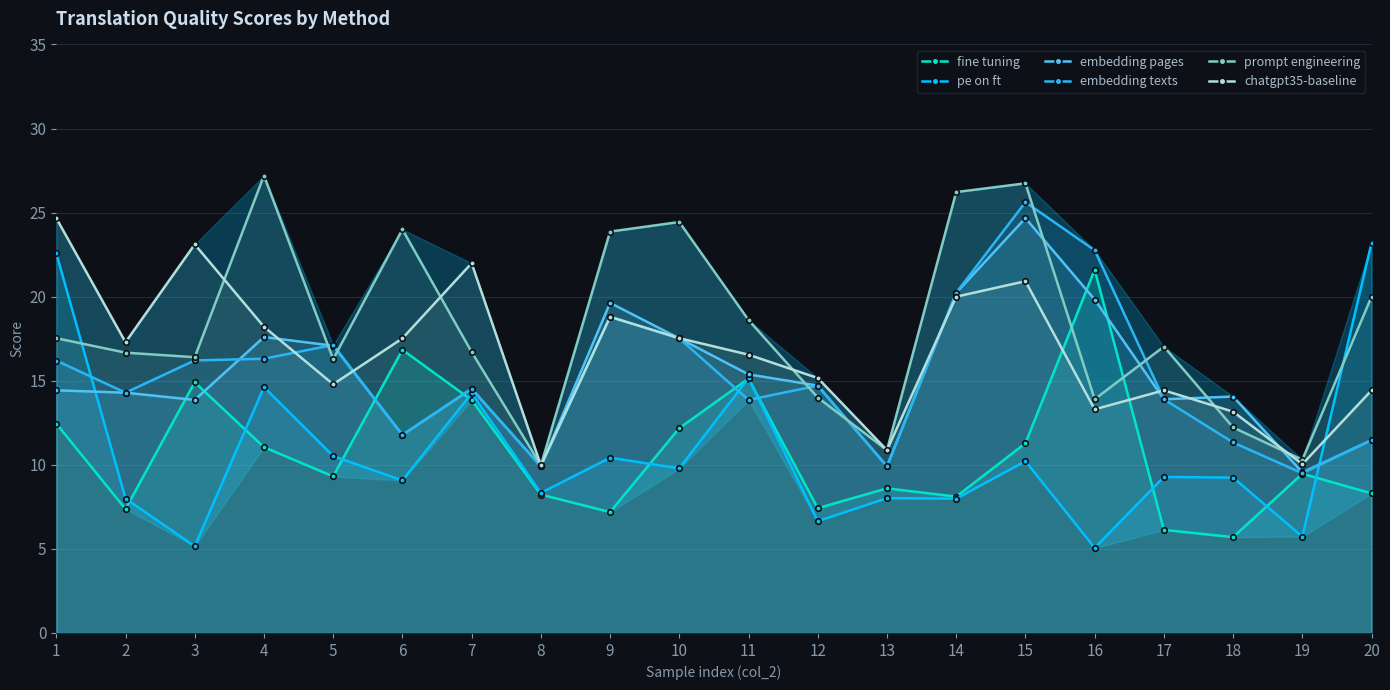

At which category does the chart reach its minimum across all series?

16